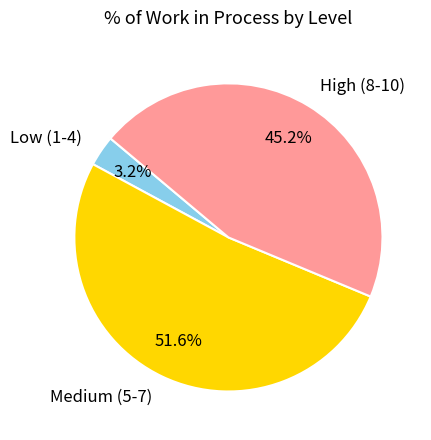

To the nearest percent, what is the average slice percentage?

33%